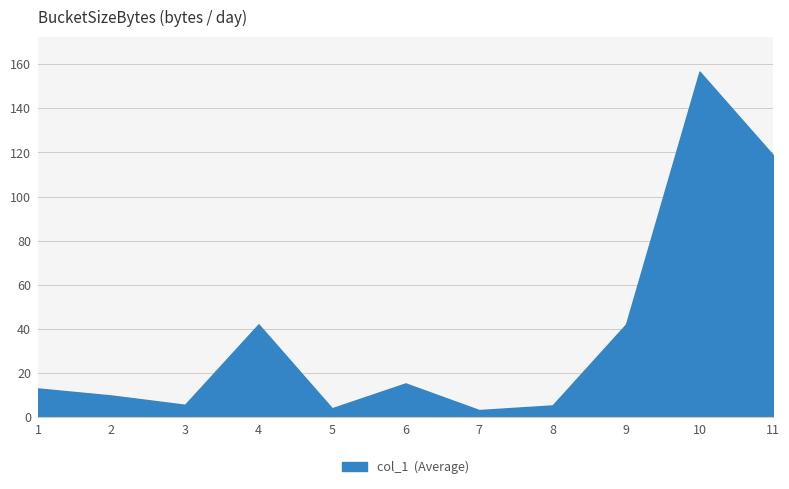

Is it true that the value at 5 is 3.9?

True